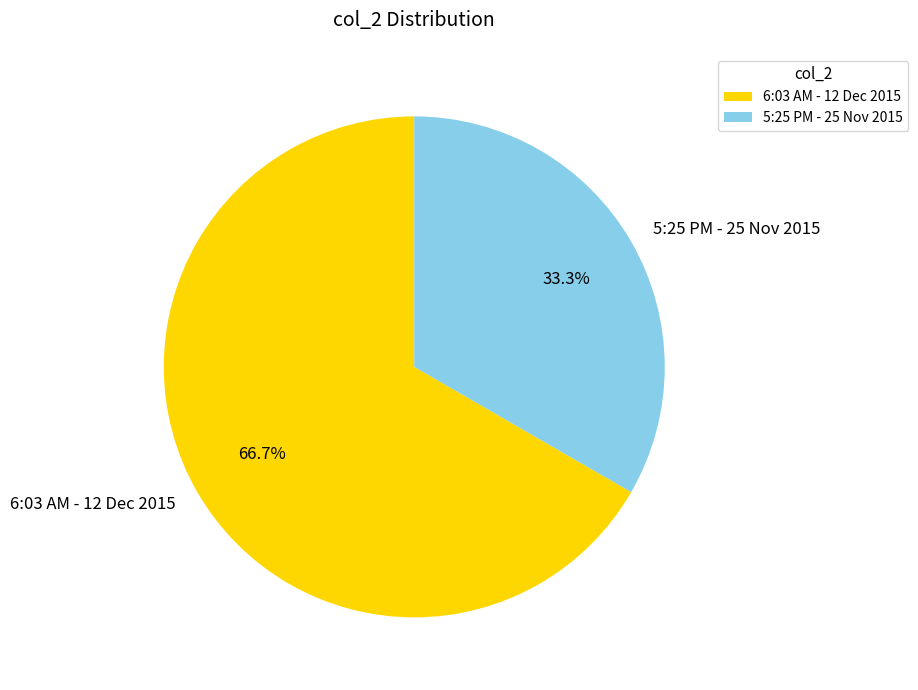

To the nearest percent, what is the combined percentage of 5:25 PM - 25 Nov 2015 and 6:03 AM - 12 Dec 2015?

100%